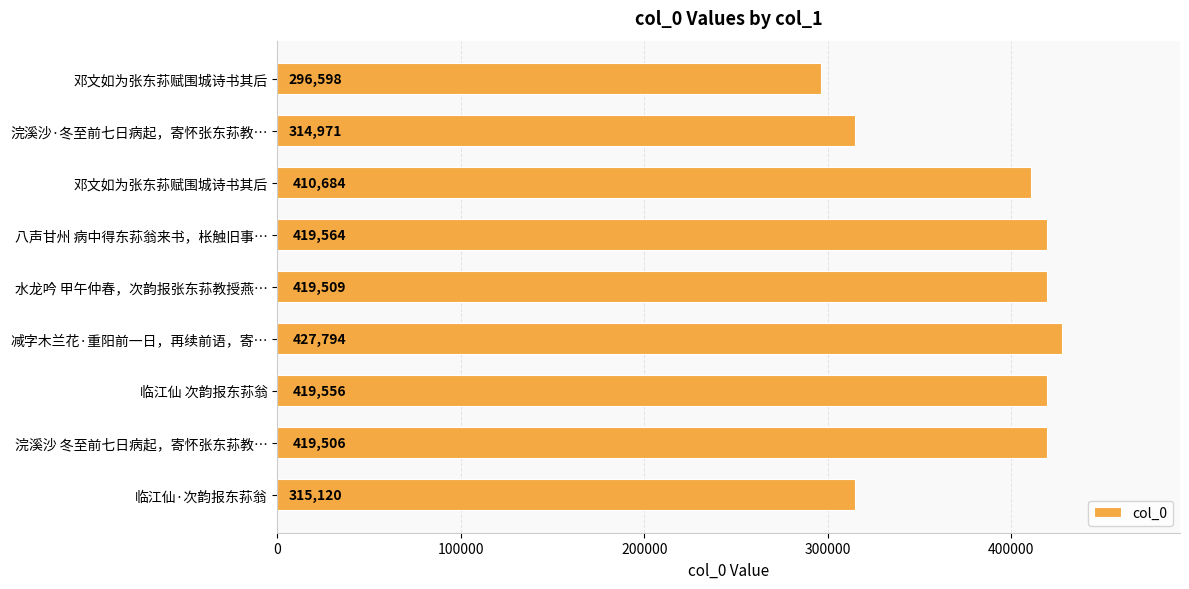

How many bars are there in total?

9